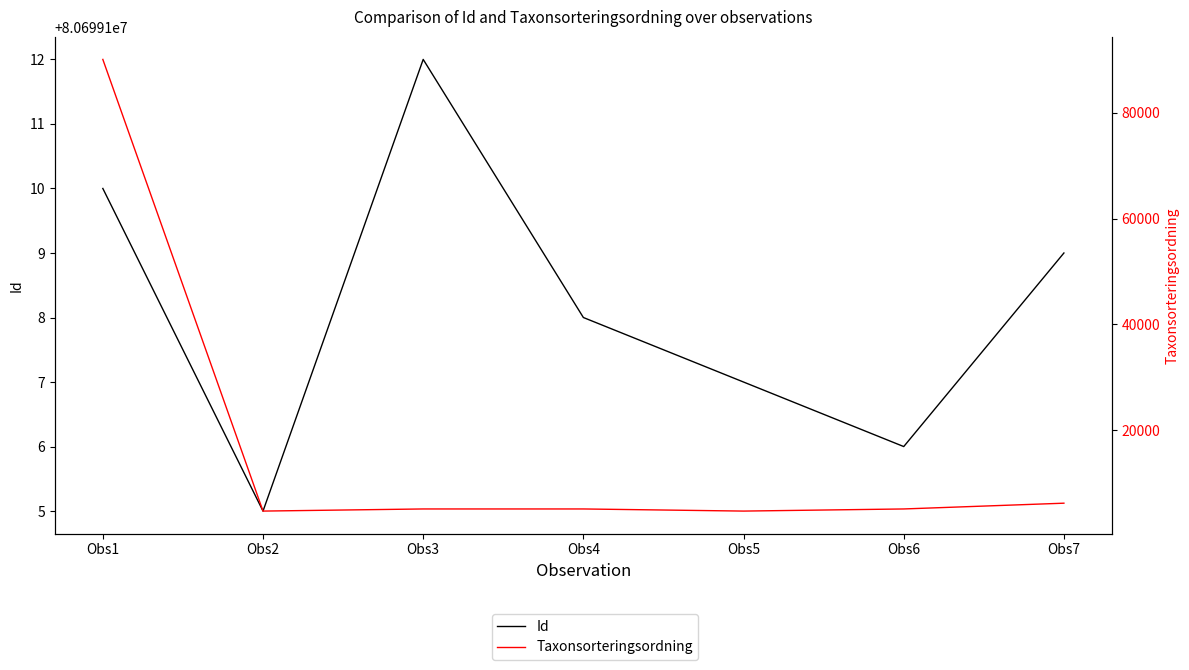

True or false: Taxonsorteringsordning has more than 1 interior local peaks.

False